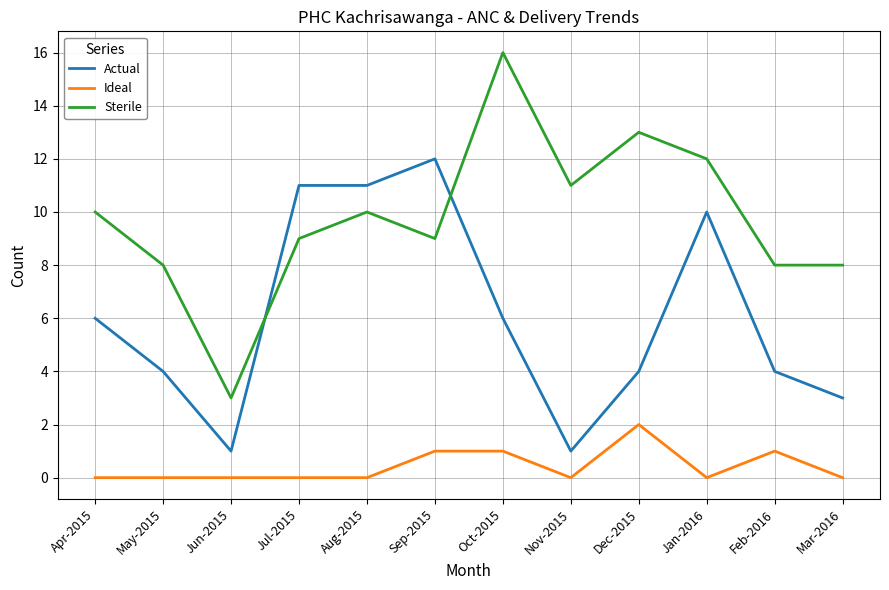

What position from the left is Aug-2015?

5